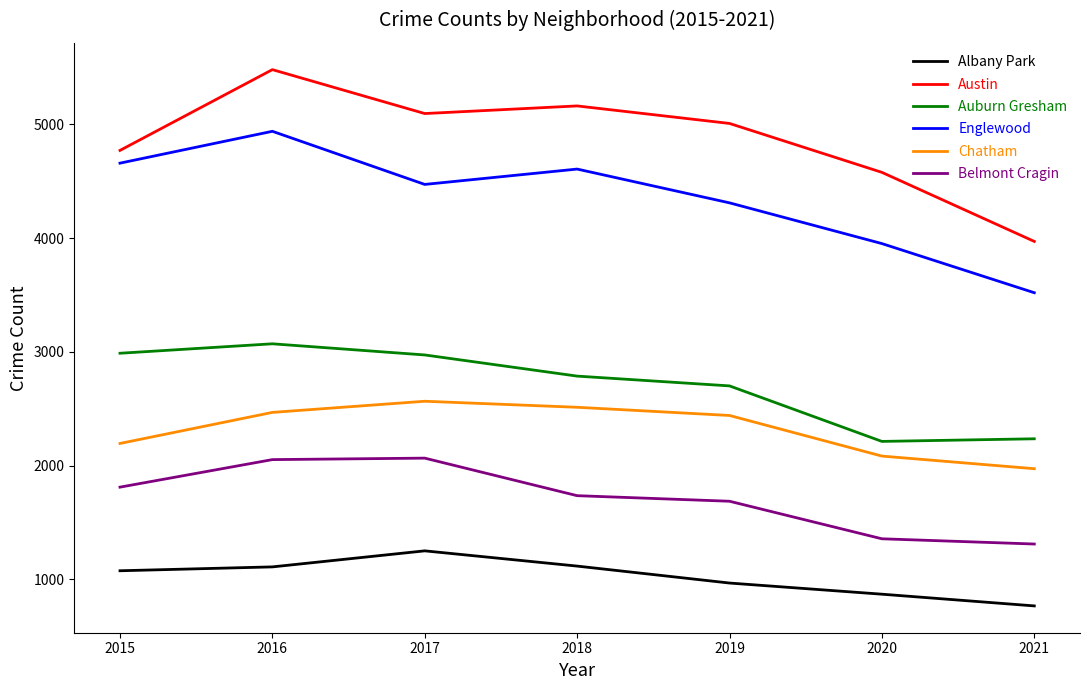

What is the minimum value shown in the chart?

767